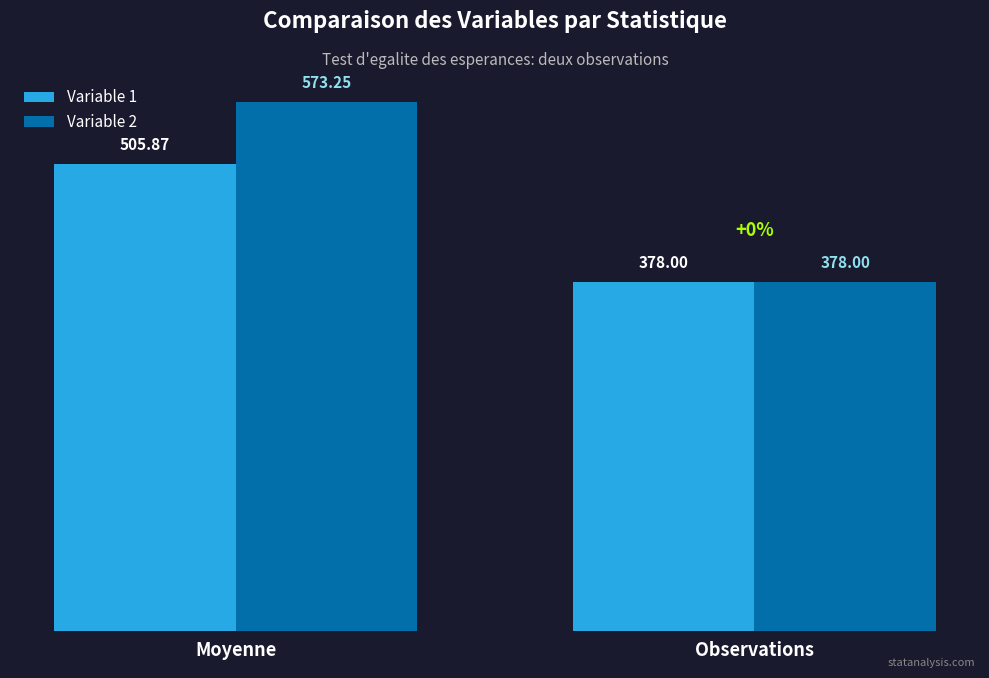

List the series in order of their peak value, highest first.

Variable 2, Variable 1